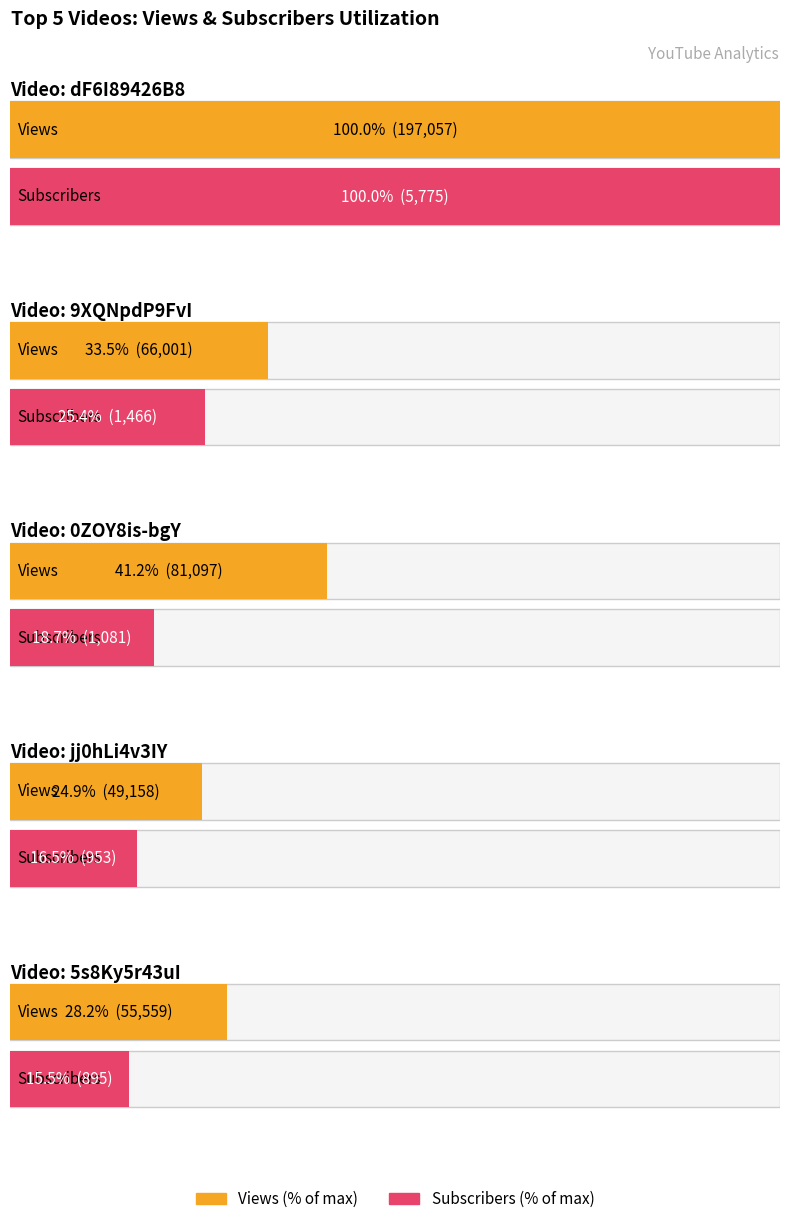

At which label does Subscribers reach its peak?

dF6I89426B8